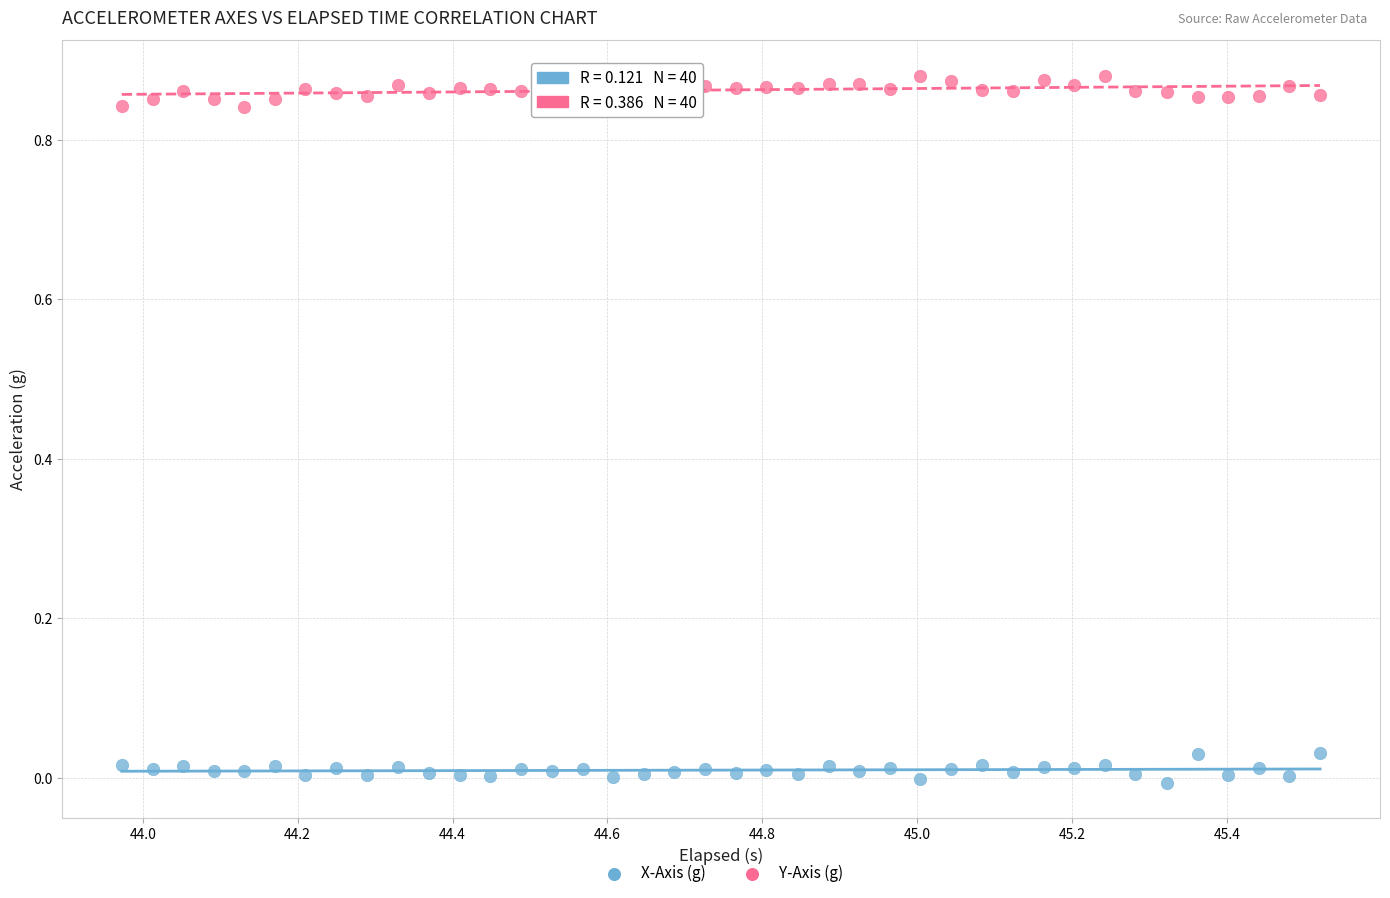

Which series reaches the minimum Y coordinate?

X-Axis (g)